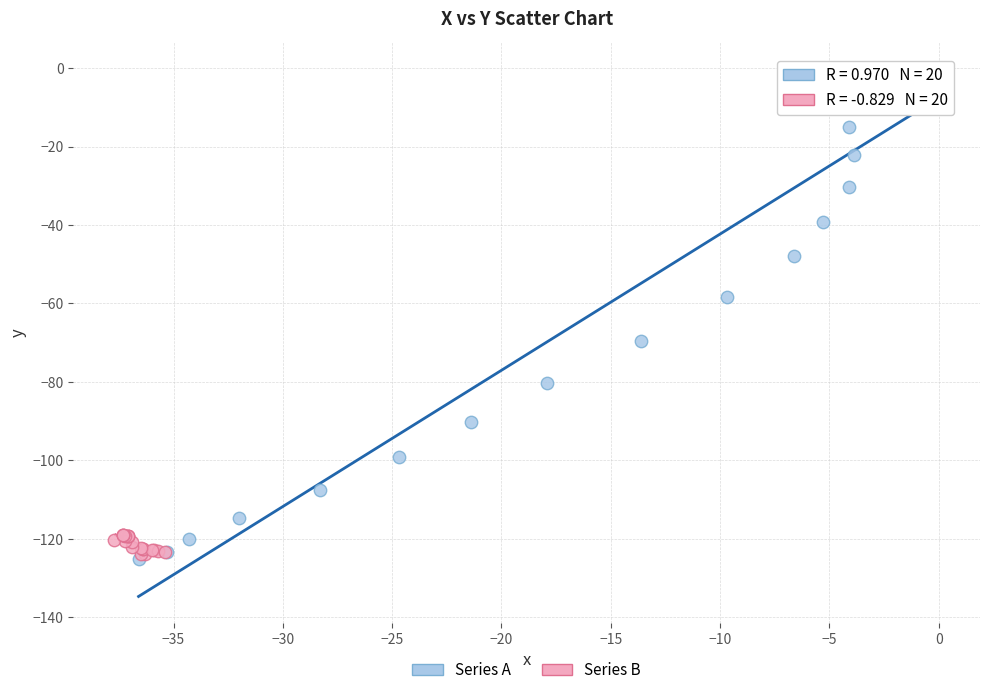

Which series reaches the maximum Y coordinate?

Series A